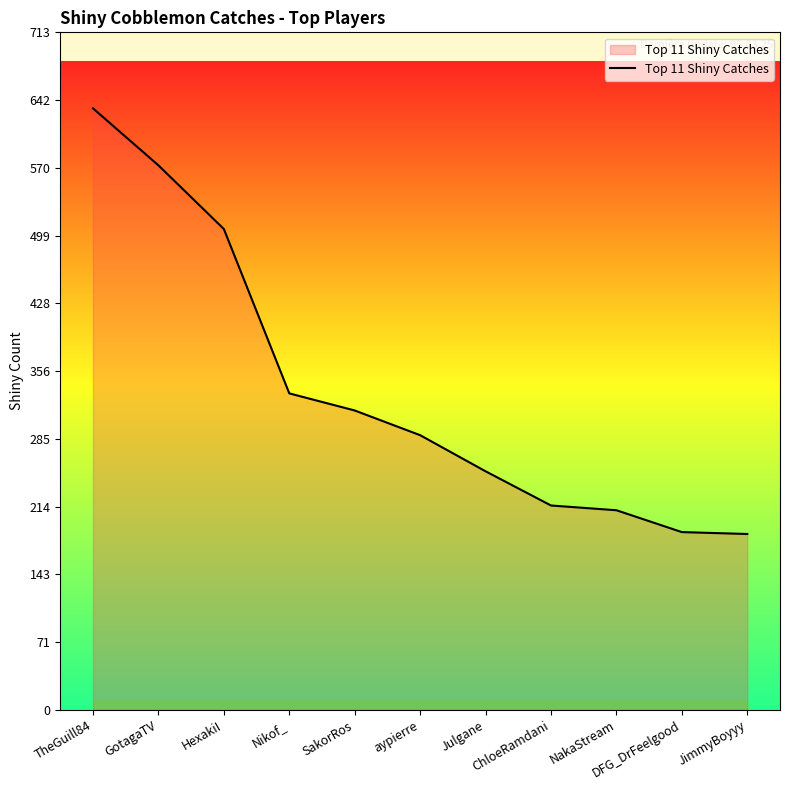

What is the difference between the maximum and minimum values?

448